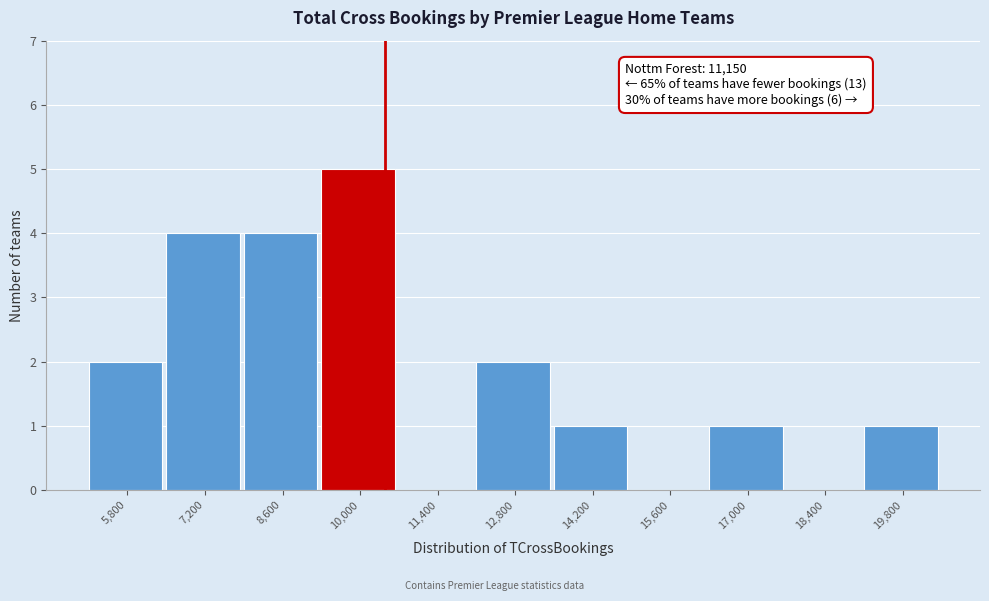

Reading left to right, what are all the values shown in this chart?

5,800=2	7,200=4	8,600=4	10,000=5	11,400=0	12,800=2	14,200=1	15,600=0	17,000=1	18,400=0	19,800=1